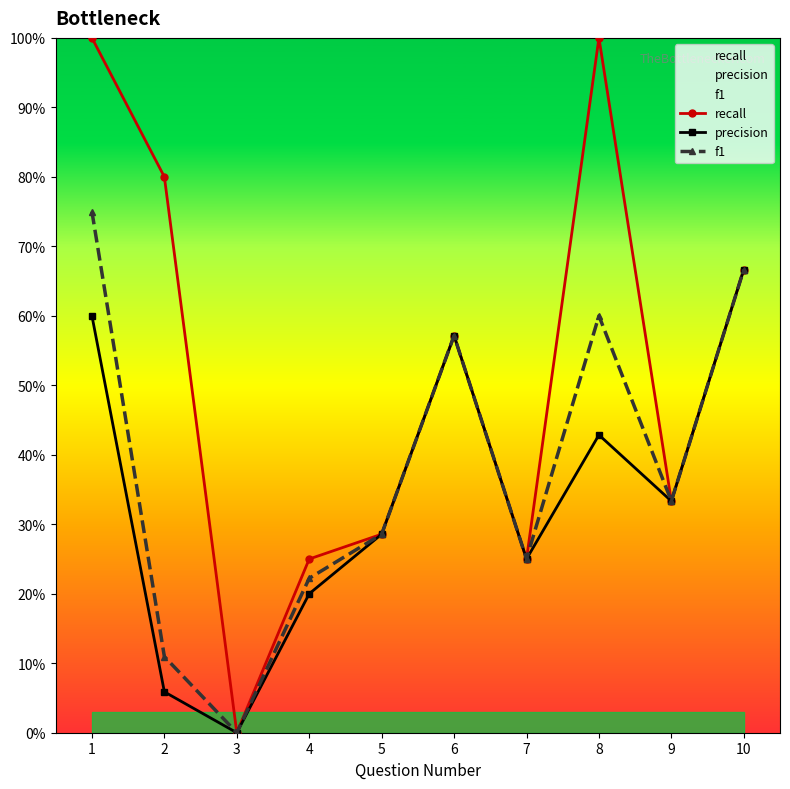

The precision series shows 0.4 at 1. True or false?

False